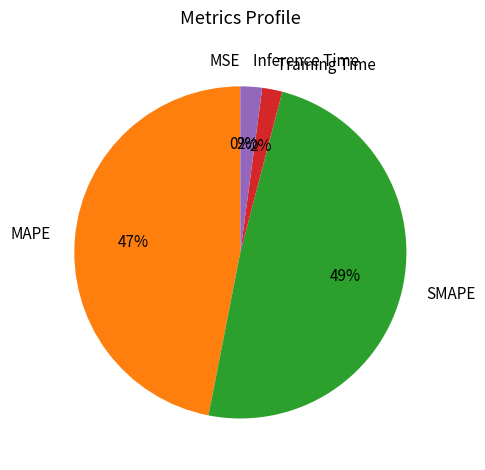

To the nearest percent, what is the average slice percentage?

20%